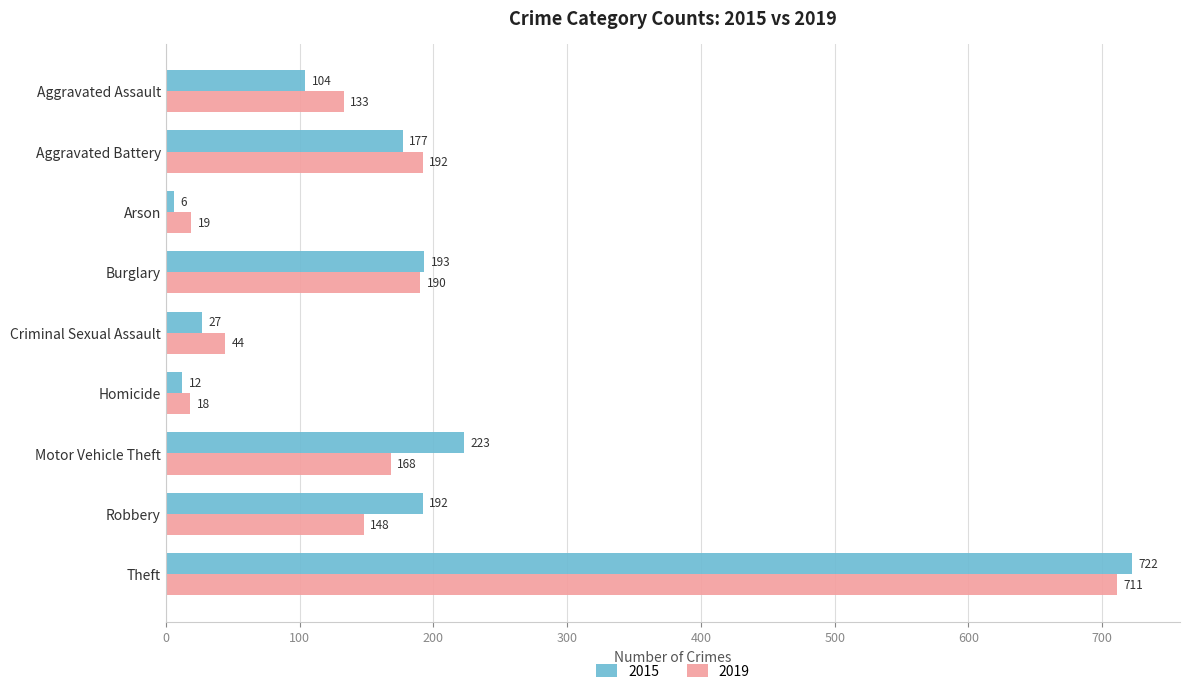

Read the 2019 value at Robbery, to the nearest 50.

150